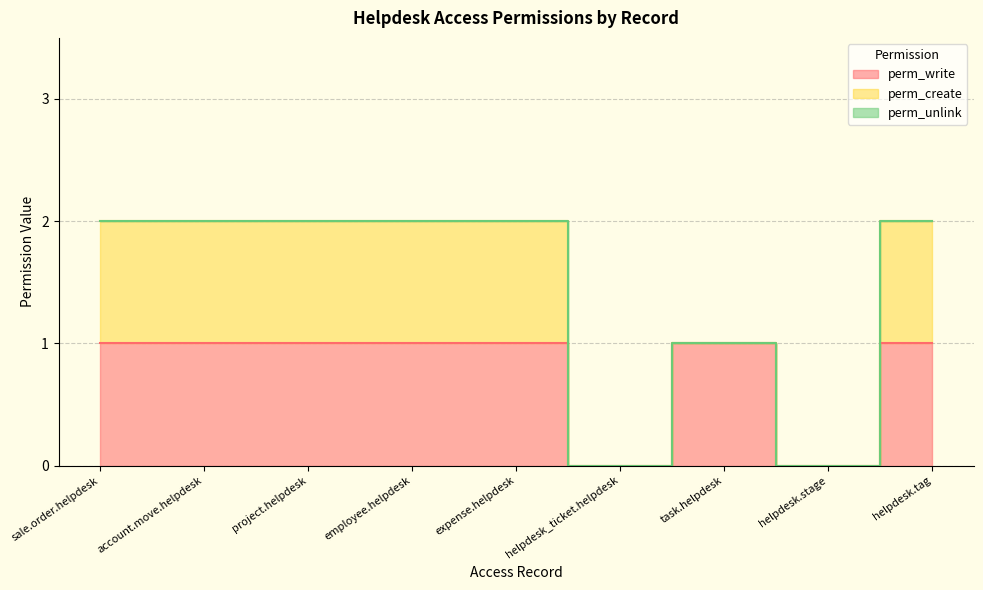

Which series has the widest spread of values?

perm_write